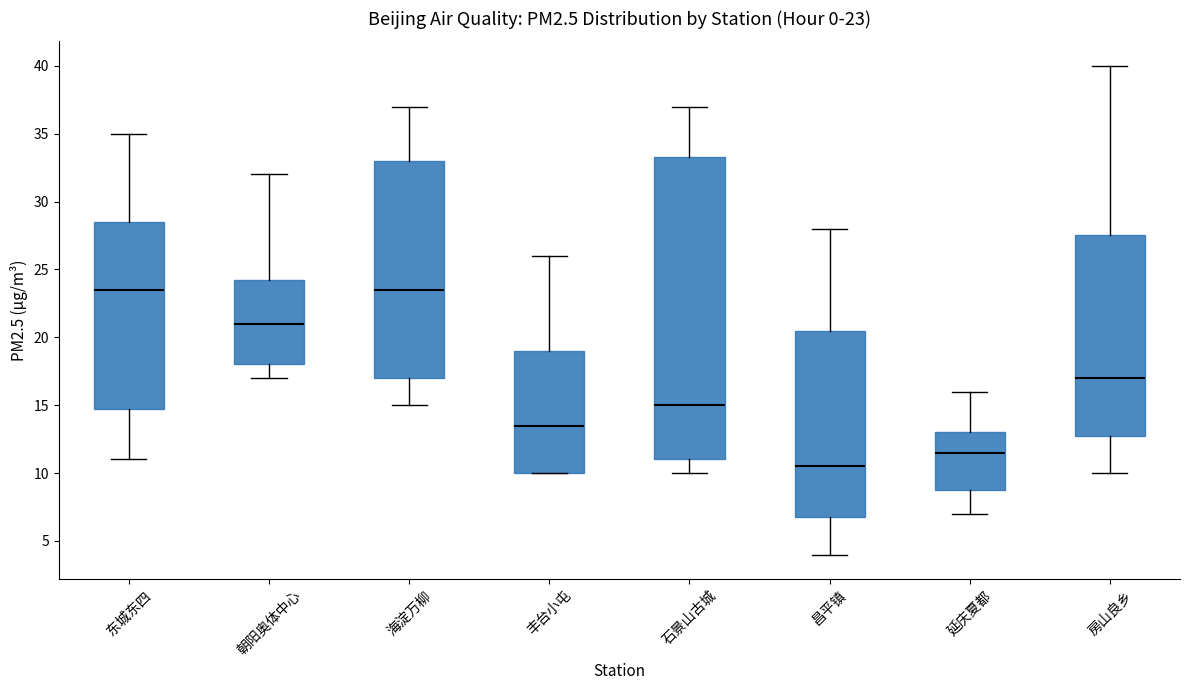

Which box is the tallest, from its lower edge to its upper edge?

石景山古城